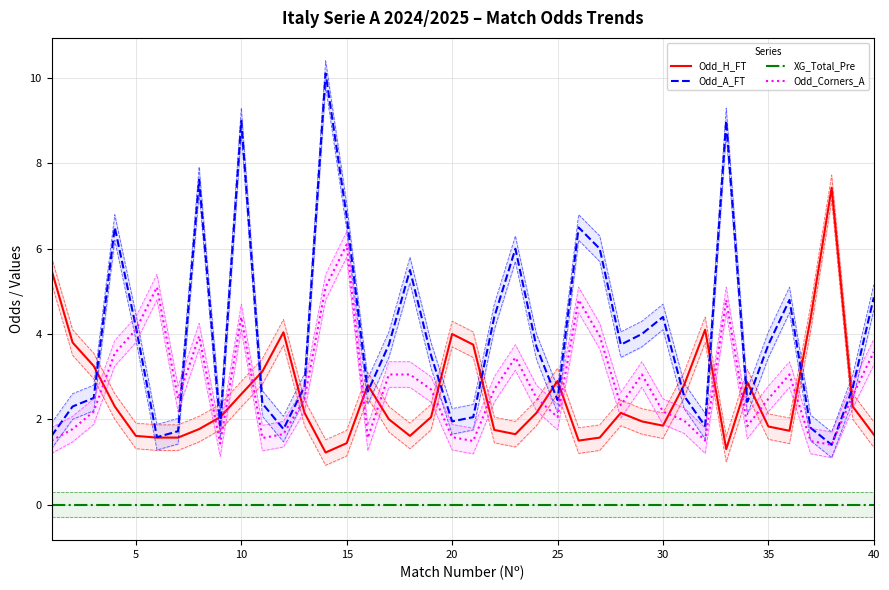

Does the chart have visible grid lines?

Yes